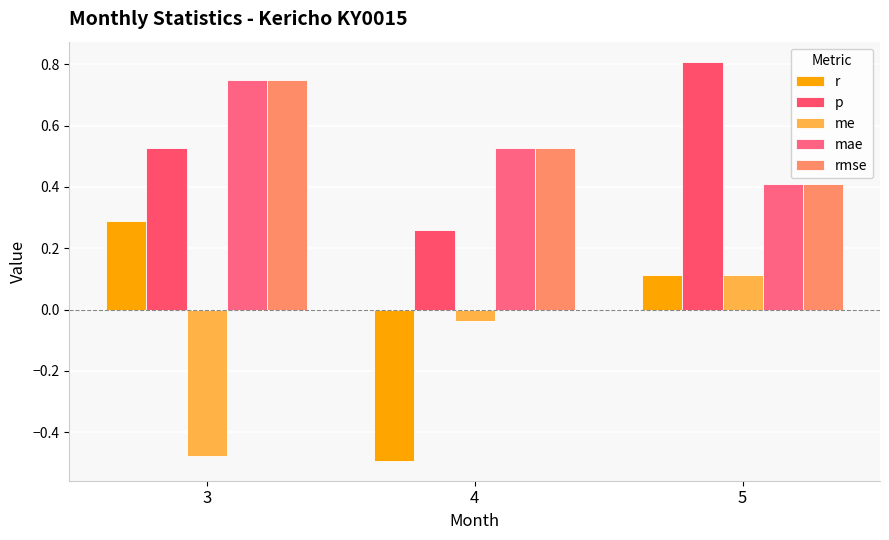

Is the value of rmse at 5 greater than the value of p at 5?

No